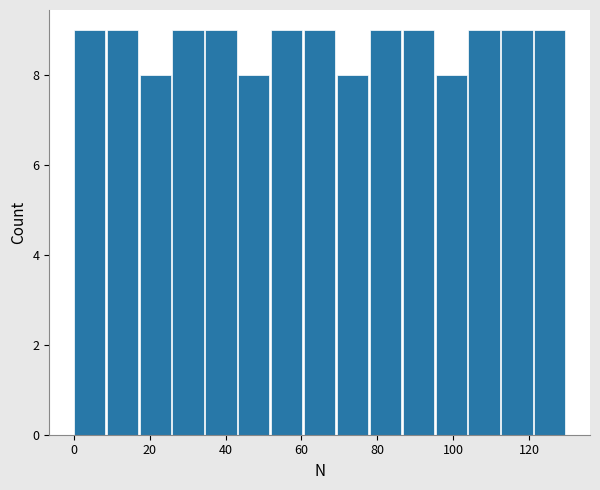

What is the height of the bar covering 0 to 8 on the x-axis? Neither the bar edges nor the heights are printed on the chart, so give them approximately, as read against the axes.

9